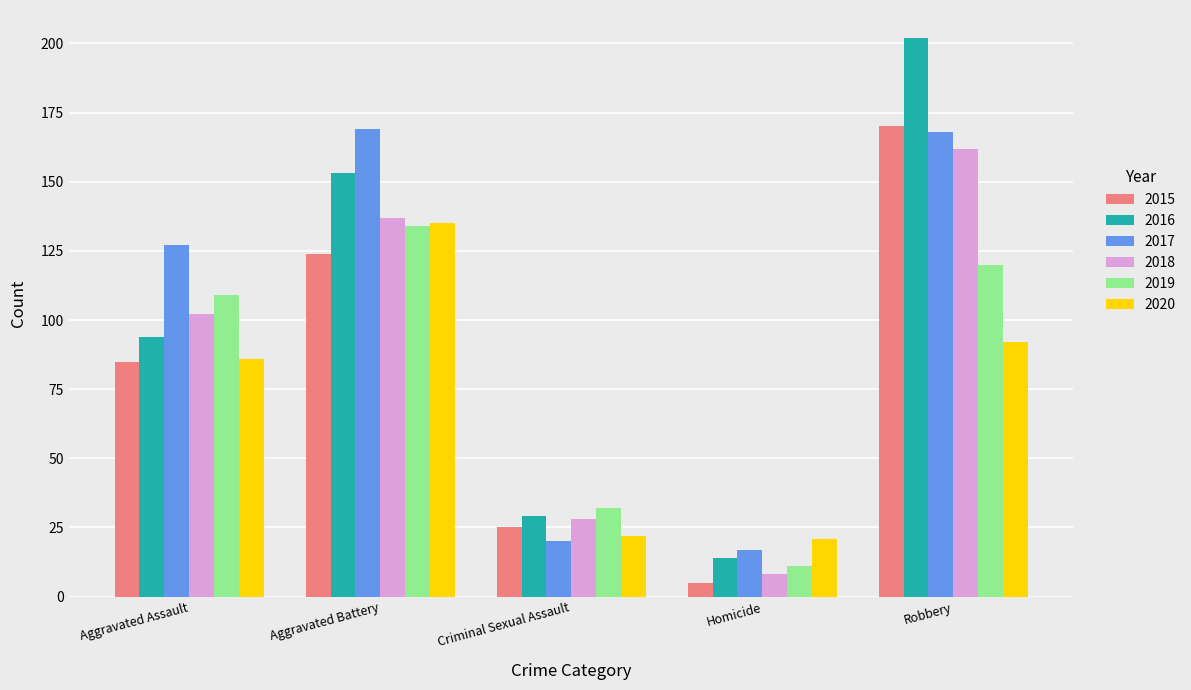

At which label is 2019 closest to 72?

Aggravated Assault